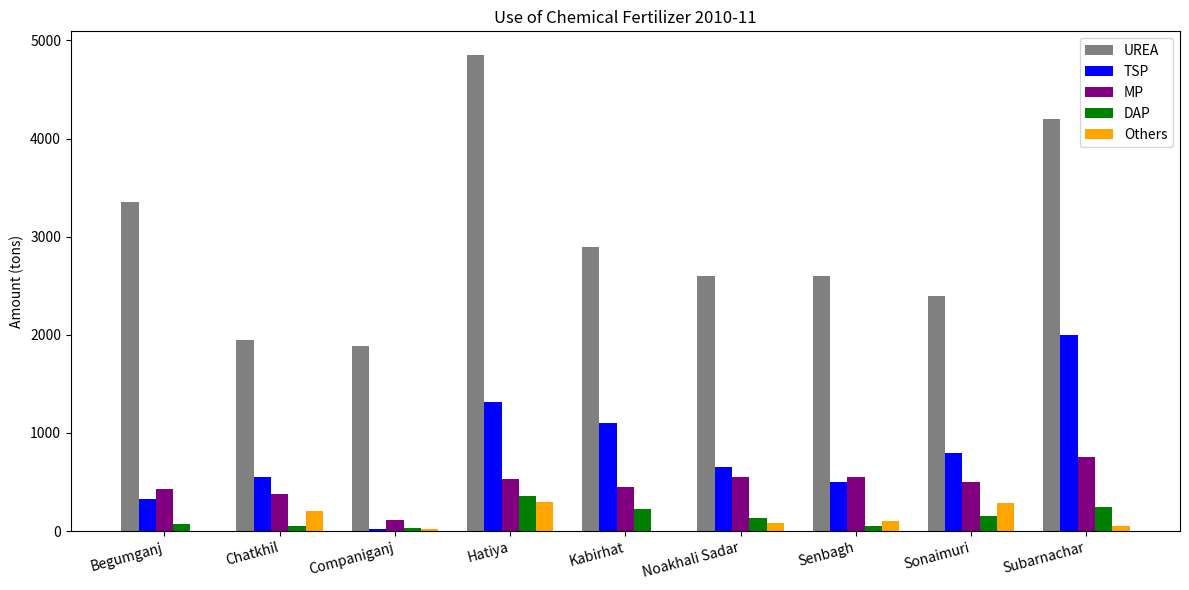

How many groups of bars are there?

9